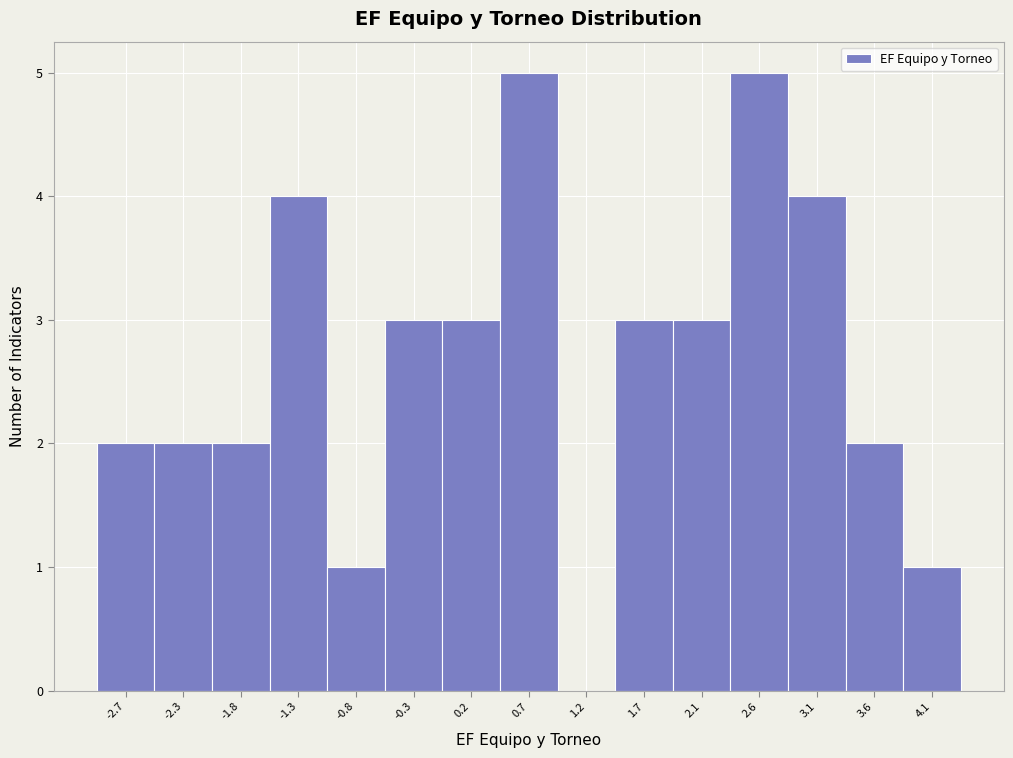

Reading left to right, what are all the values shown in this chart?

-2.7=2	-2.3=2	-1.8=2	-1.3=4	-0.8=1	-0.3=3	0.2=3	0.7=5	1.2=0	1.7=3	2.1=3	2.6=5	3.1=4	3.6=2	4.1=1